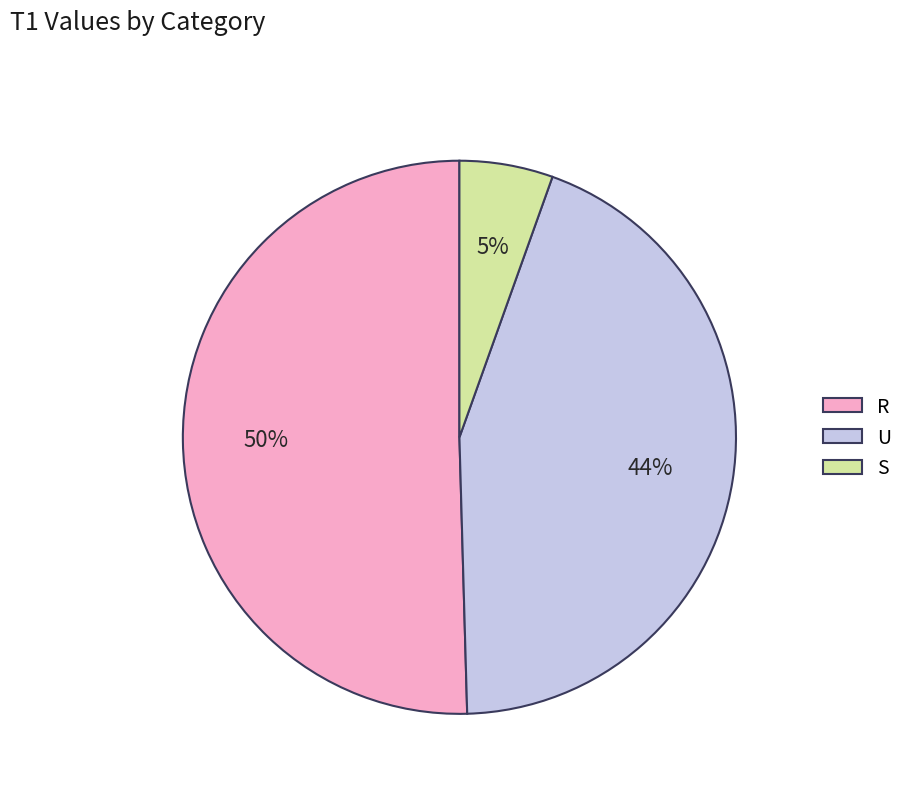

Rank the categories by value from lowest to highest.

S, U, R